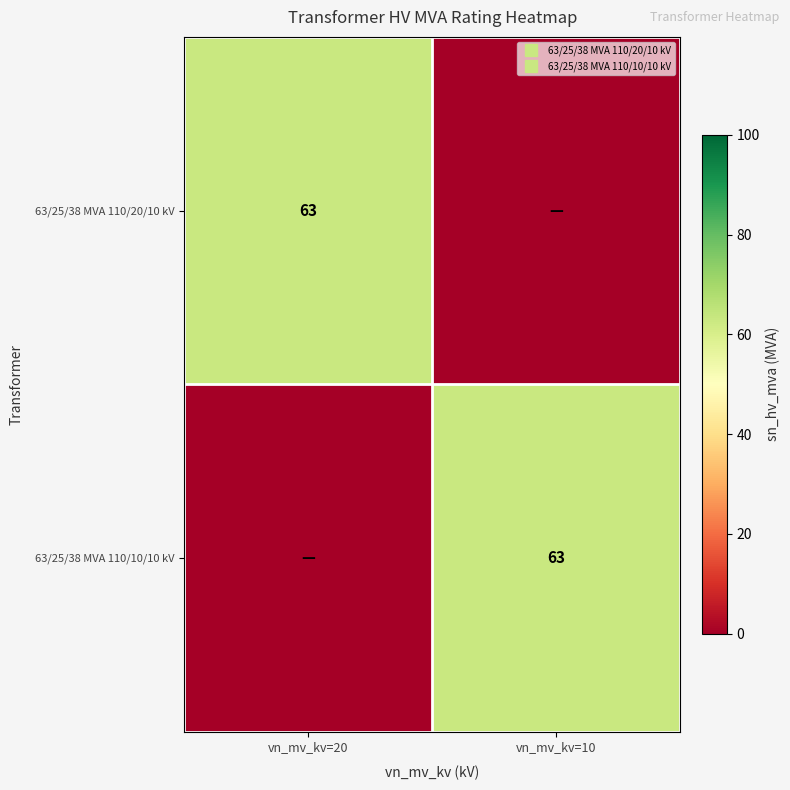

The value of 63/25/38 MVA 110/20/10 kV at vn_mv_kv=10 is 33. True or false?

False